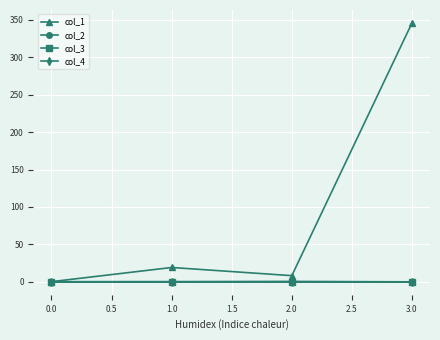

Does the chart have visible grid lines?

Yes